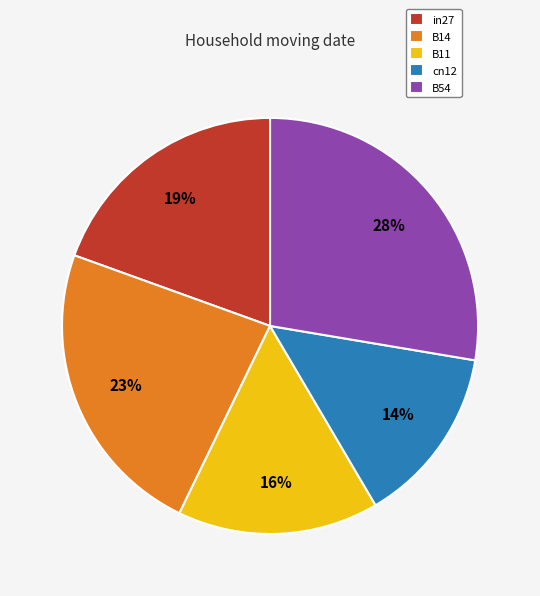

Which slice is the largest?

B54